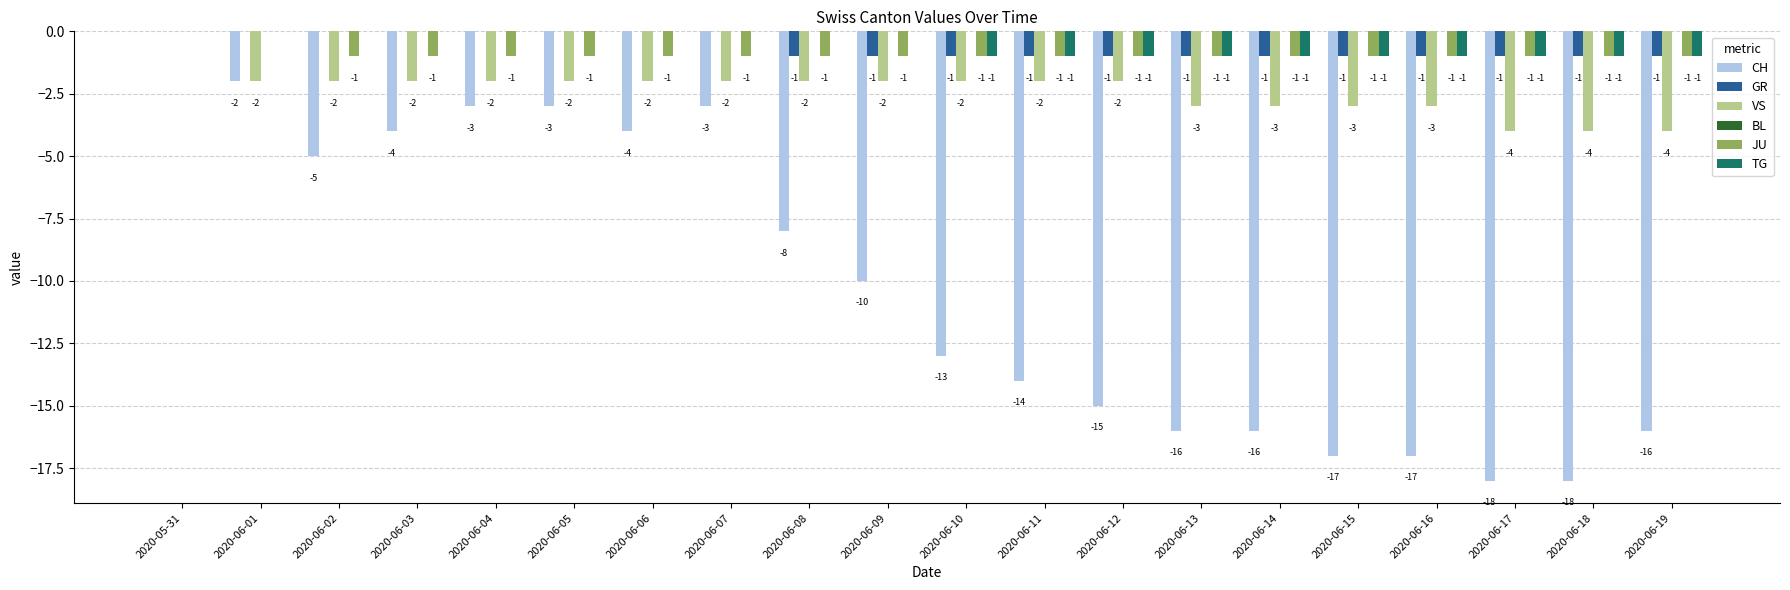

Which category has the highest value in the CH series?

2020-05-31